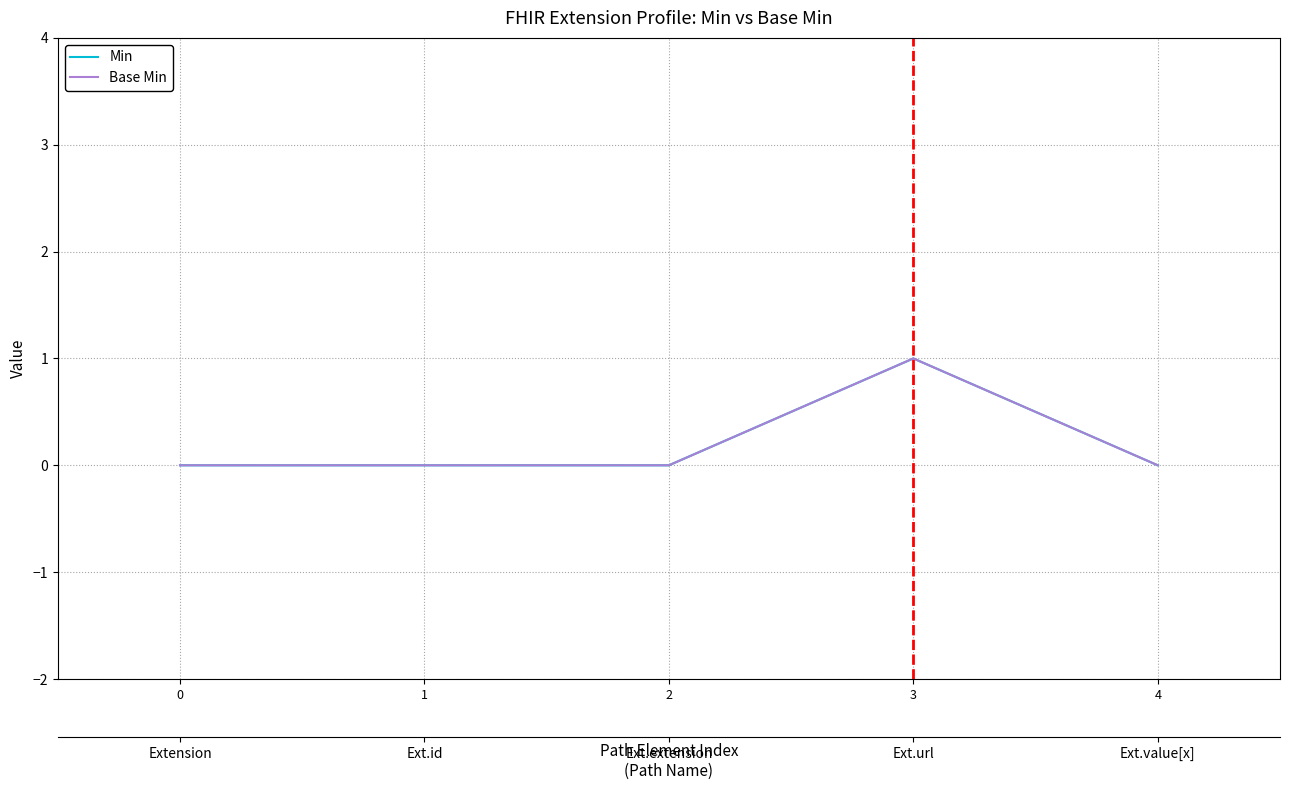

At which label does Base Min reach its peak?

3